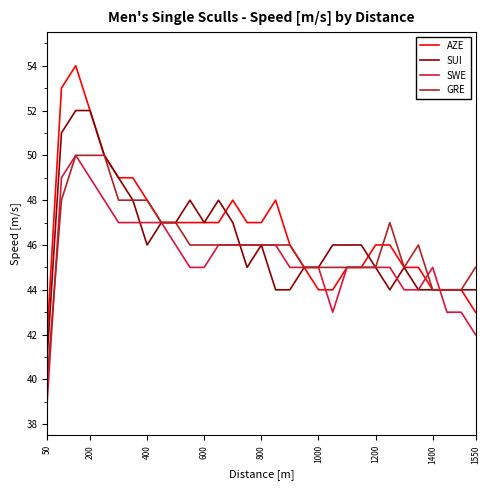

How many lines are shown in the chart?

4